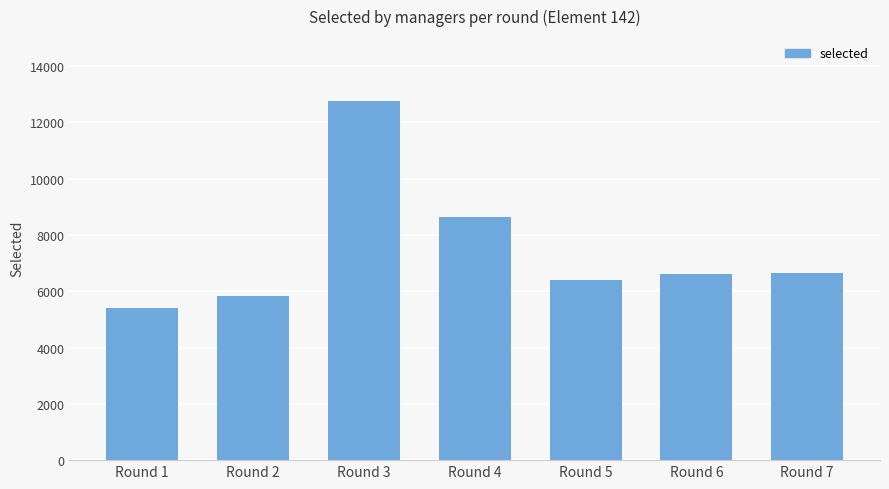

Which has a higher value, Round 3 or Round 7?

Round 3